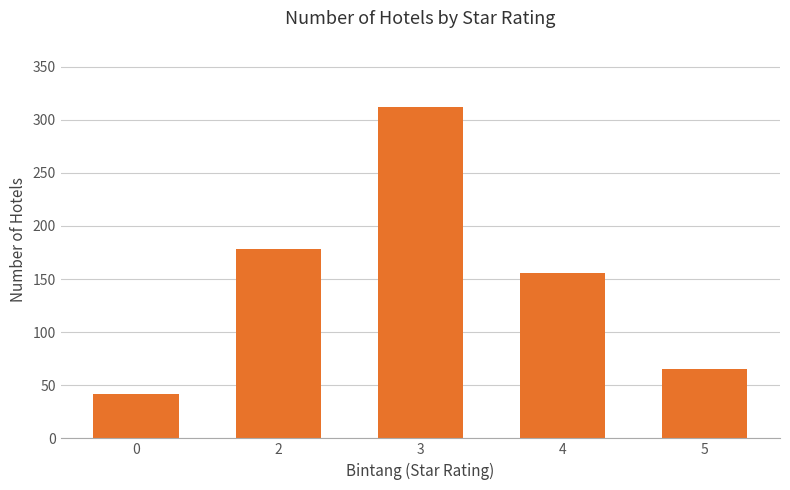

Rank the categories by value from highest to lowest.

3, 2, 4, 5, 0